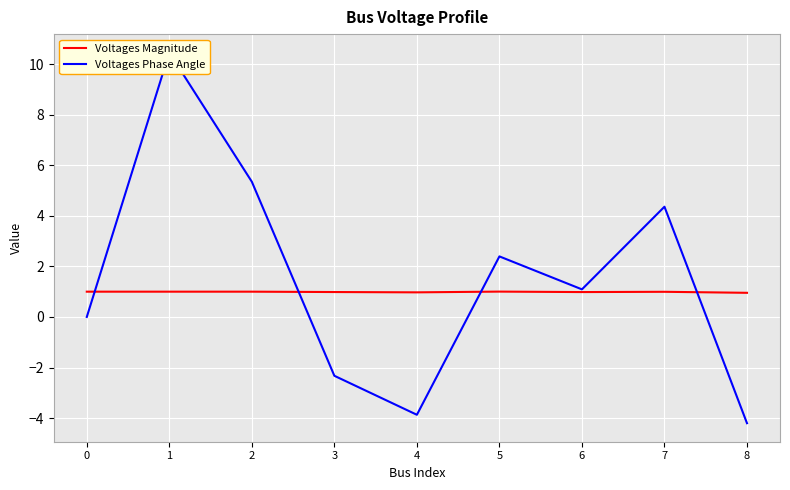

What is the sum of all Voltages Magnitude values?

8.9